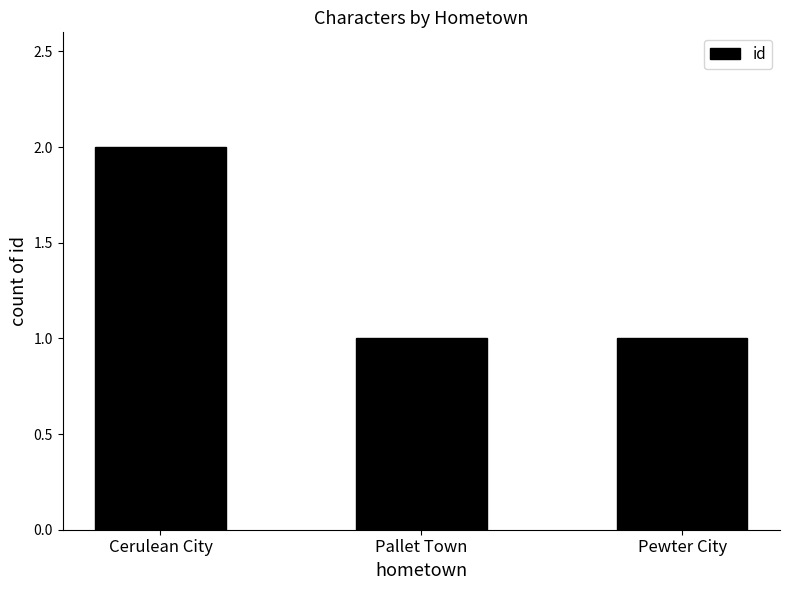

What position from the left is Pewter City?

3